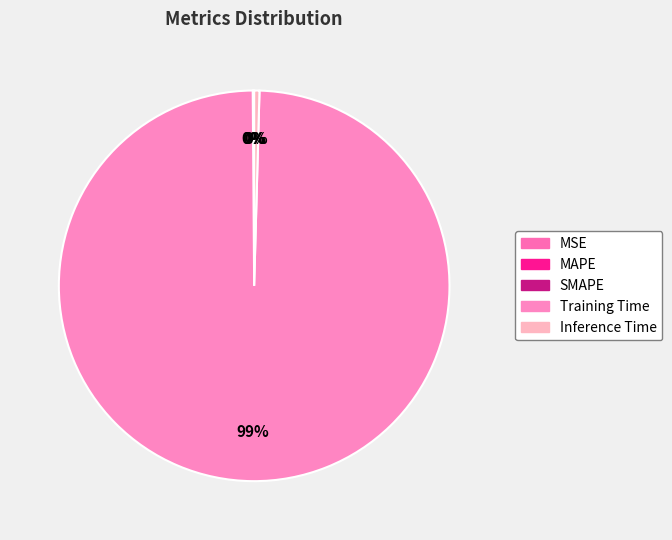

How many slices are in this pie chart?

5